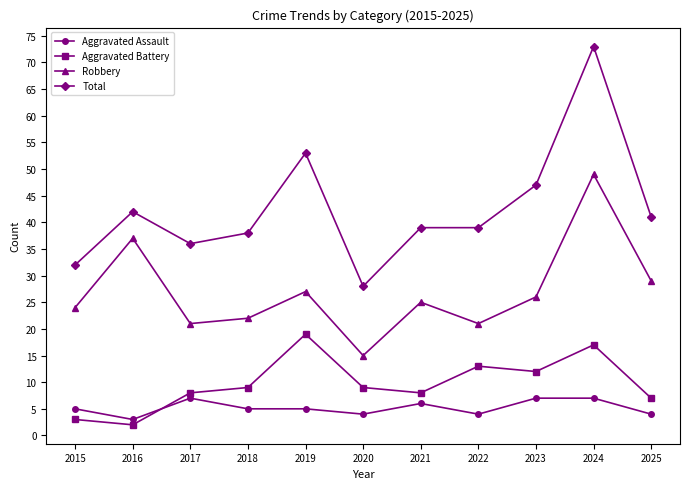

What is the highest value of the Total series?

73